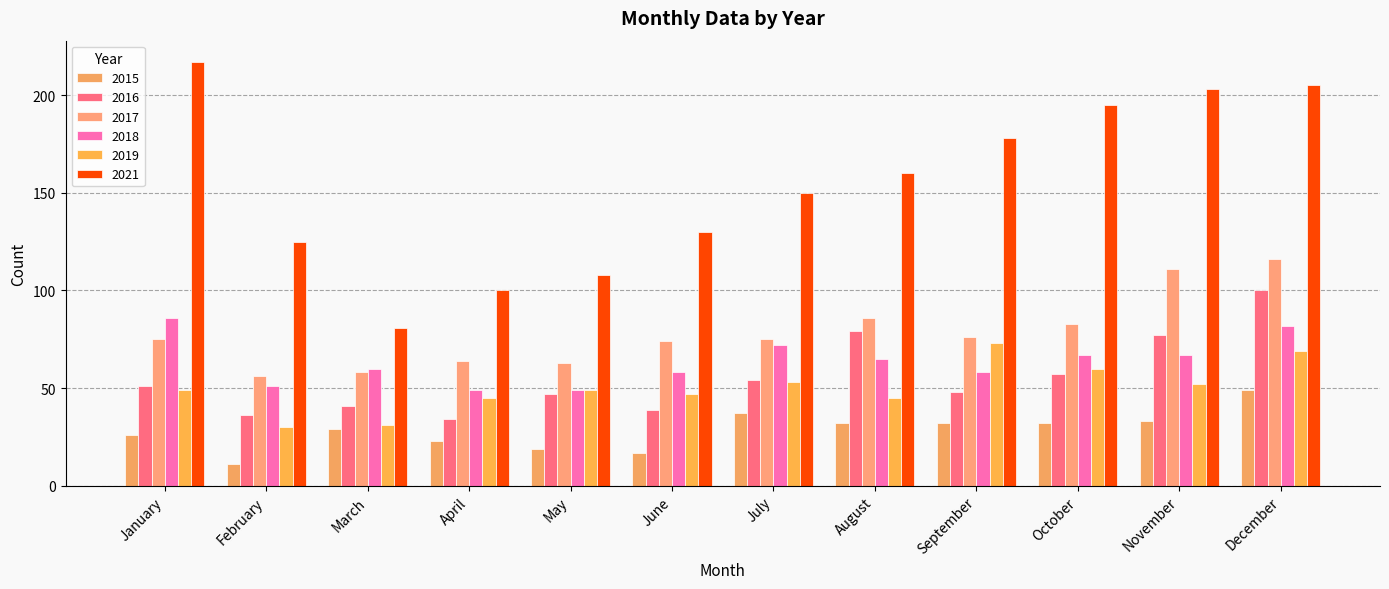

What is the difference between the maximum and second lowest values in the 2015 series?

32